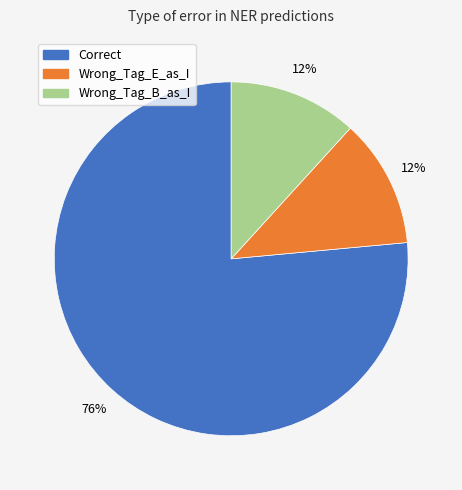

What percentage is the Wrong_Tag_E_as_I slice, to the nearest percent?

12%